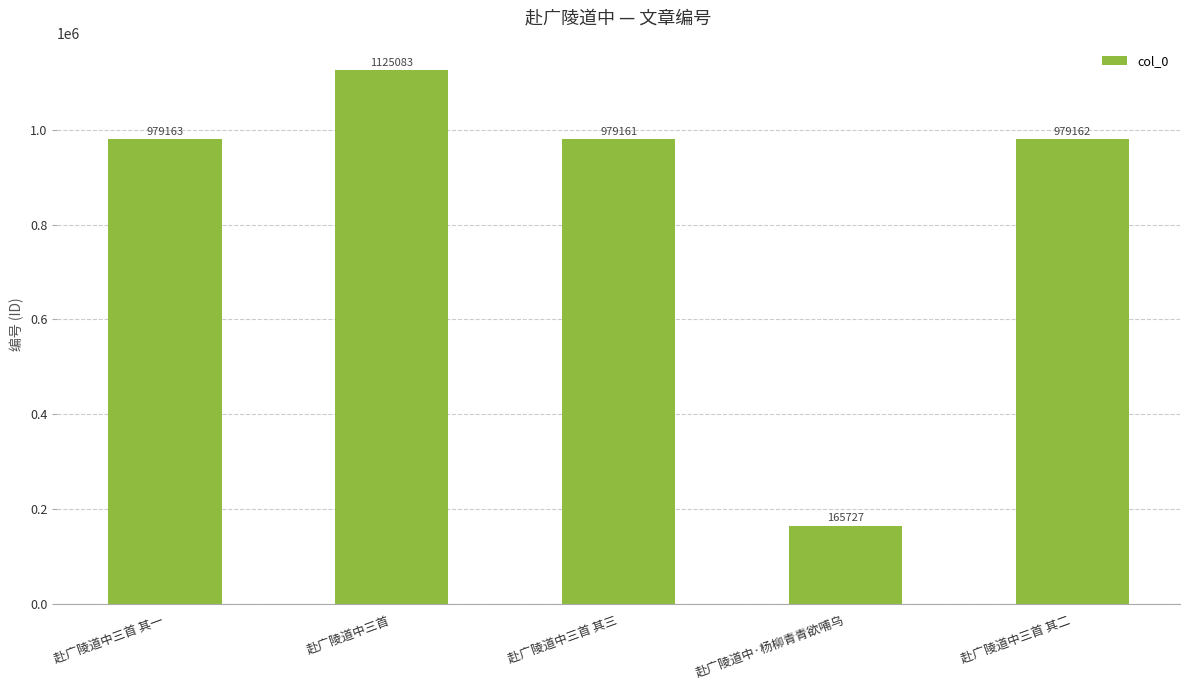

What is the greatest value displayed?

1125083